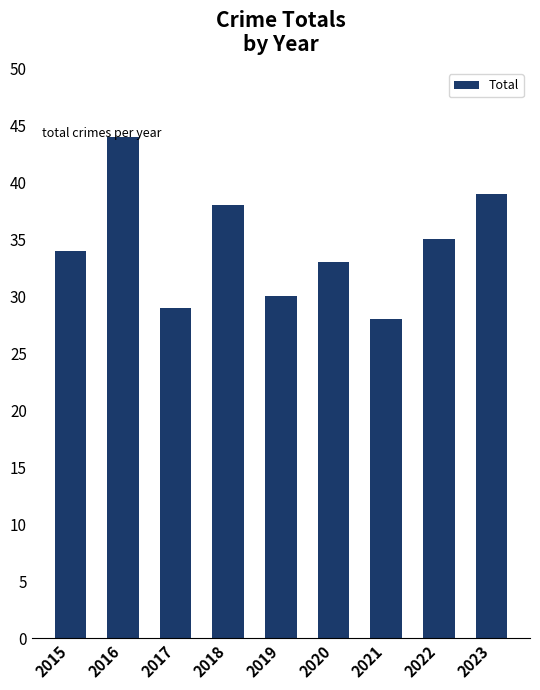

Reading left to right, extract all data points from this chart.

2015=34	2016=44	2017=29	2018=38	2019=30	2020=33	2021=28	2022=35	2023=39